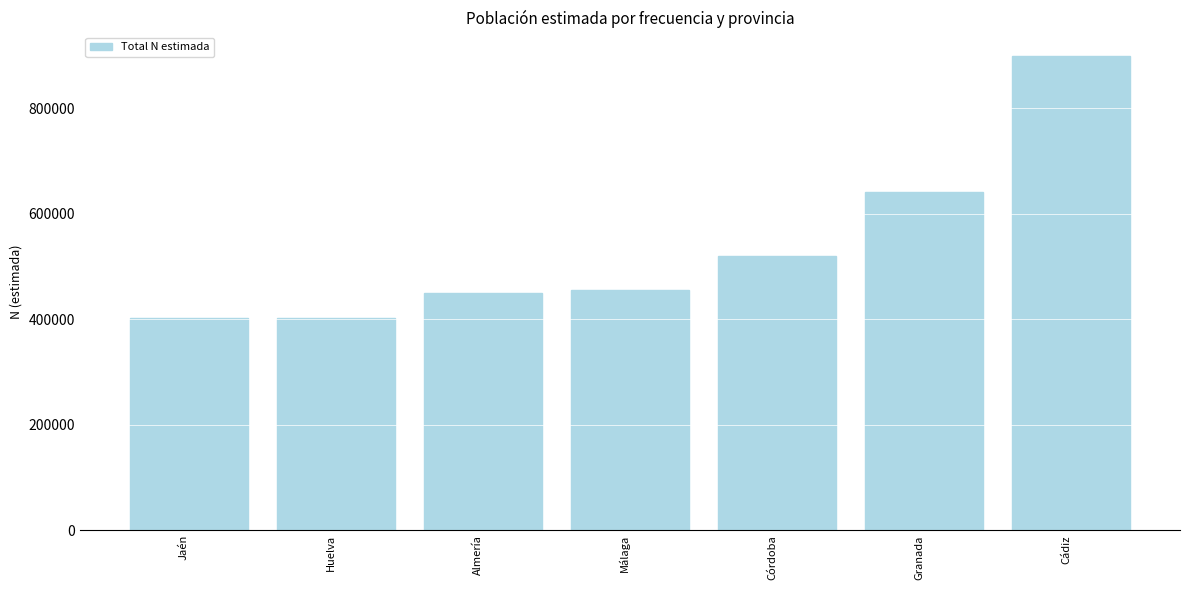

What is the minimum value shown in the chart?

402925